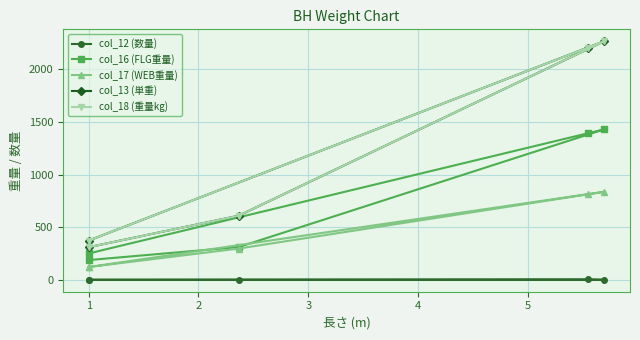

What is the total value across all series at 1?

1121.5